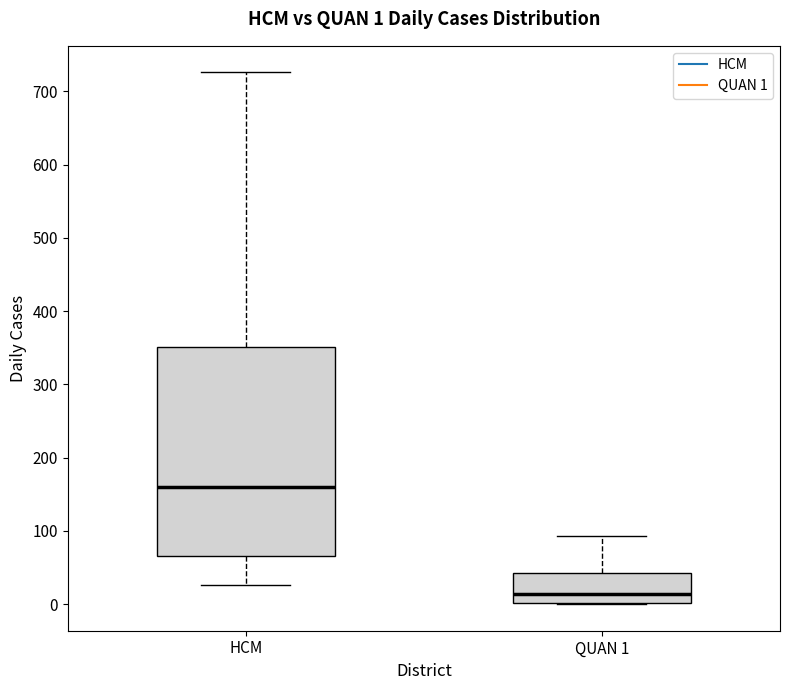

Which box's median line is the highest?

HCM